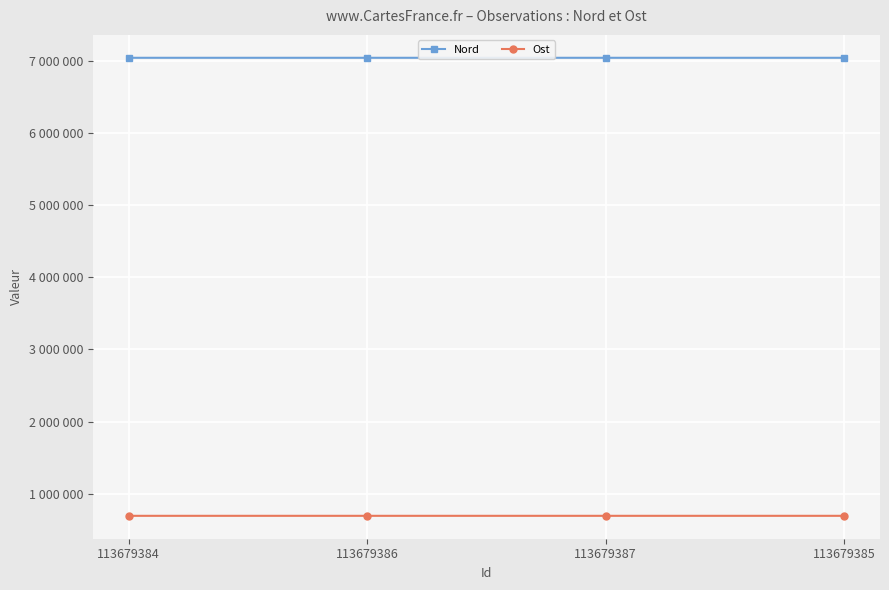

Does the chart have visible grid lines?

Yes